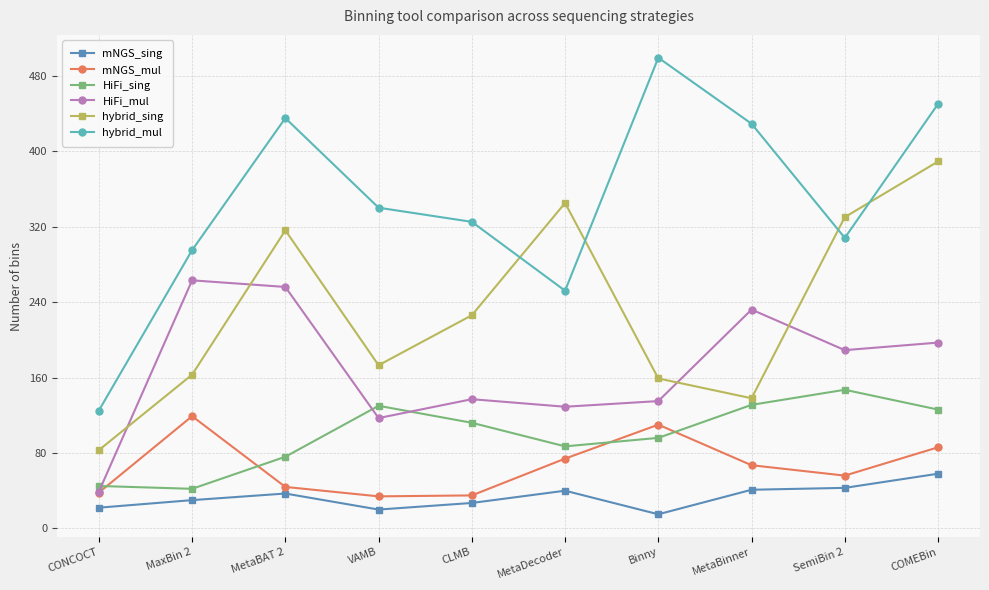

Which series changed the most between MaxBin 2 and COMEBin?

hybrid_sing